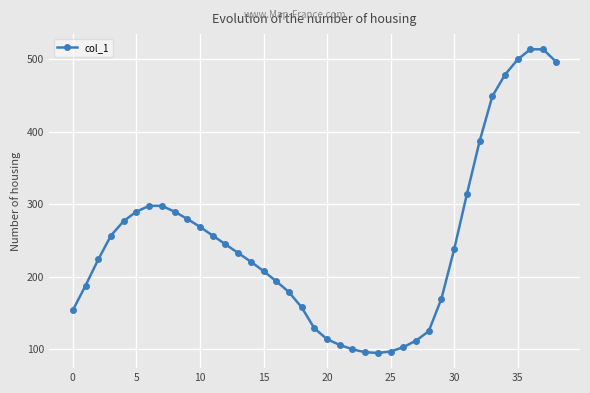

What is the value of the 32nd point from the left?

314